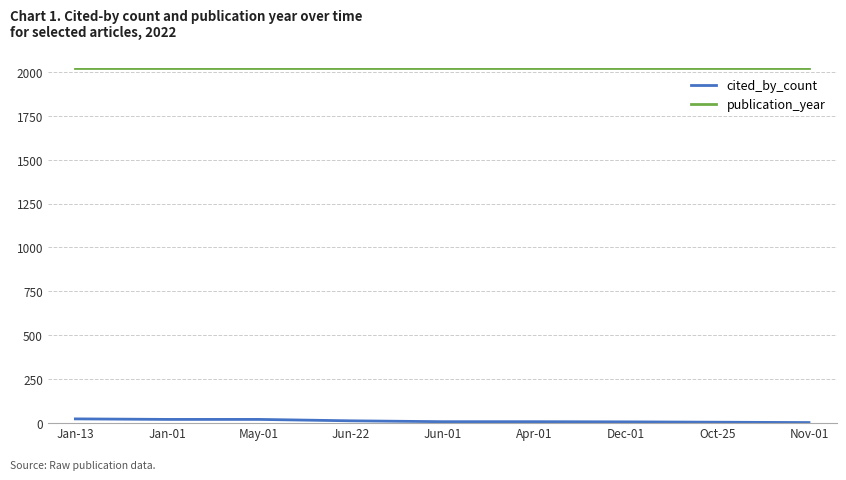

Rank the series by their maximum value, from lowest to highest.

cited_by_count, publication_year